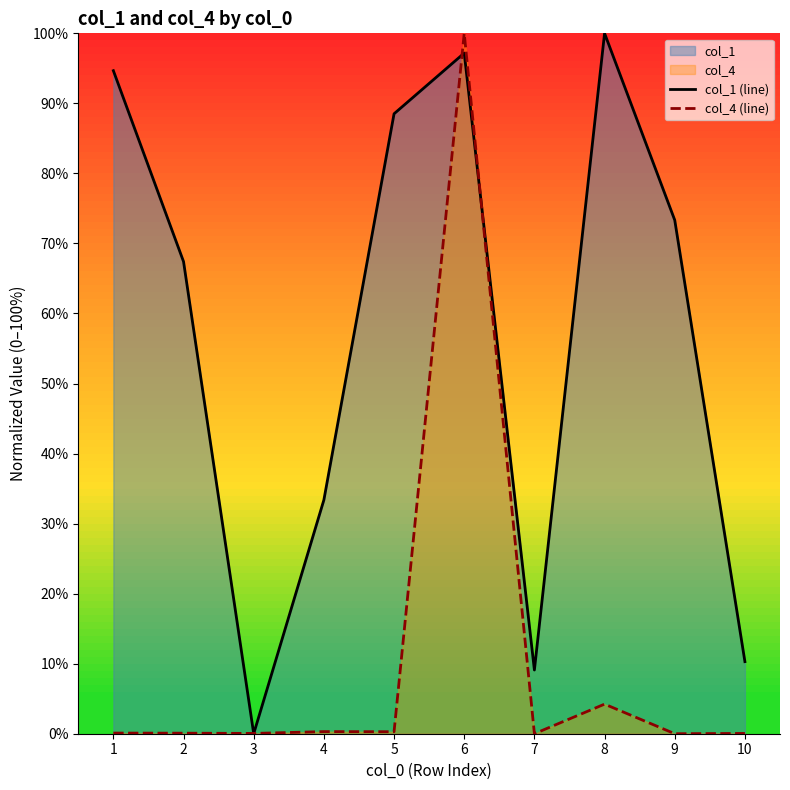

At which category does col_4 (line) reach its first local valley?

3